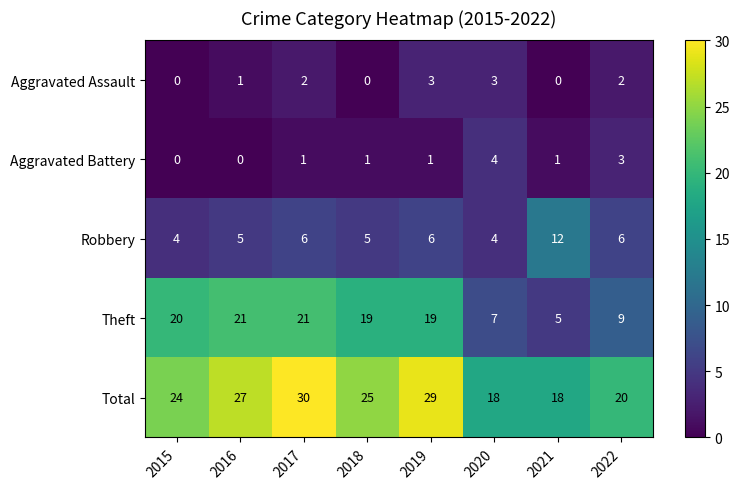

List the series in order of their peak value, highest first.

Total, Theft, Robbery, Aggravated Battery, Aggravated Assault